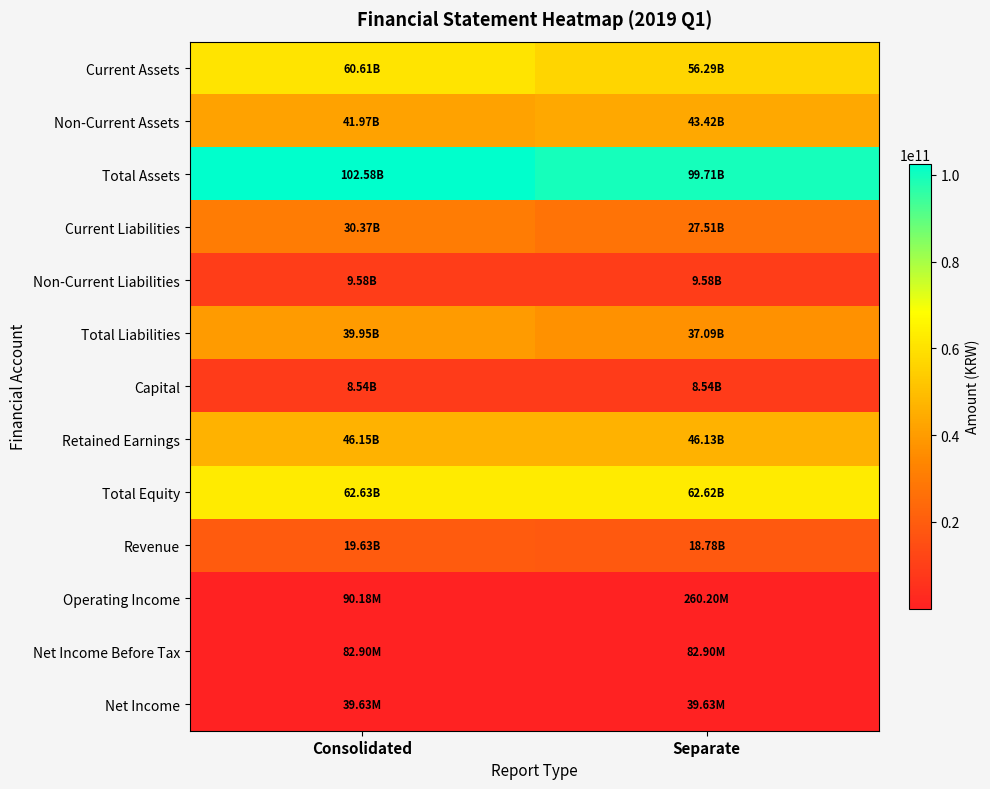

Which series has the widest spread of values?

Current Assets